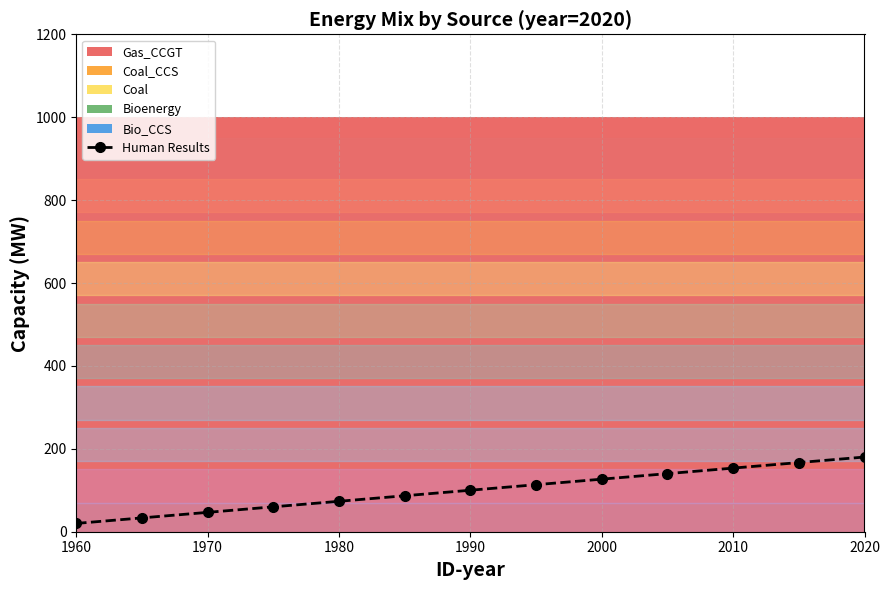

How many values in the Human Results series exceed 100?

7